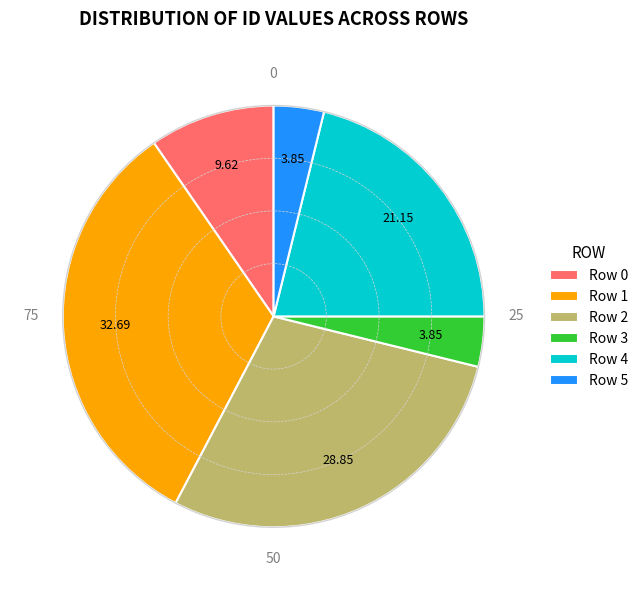

Between Row 5 and Row 1, which is larger?

Row 1